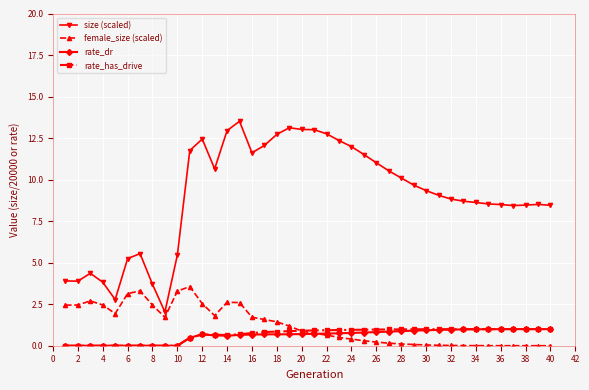

Which series has the largest range (max minus min)?

size (scaled)